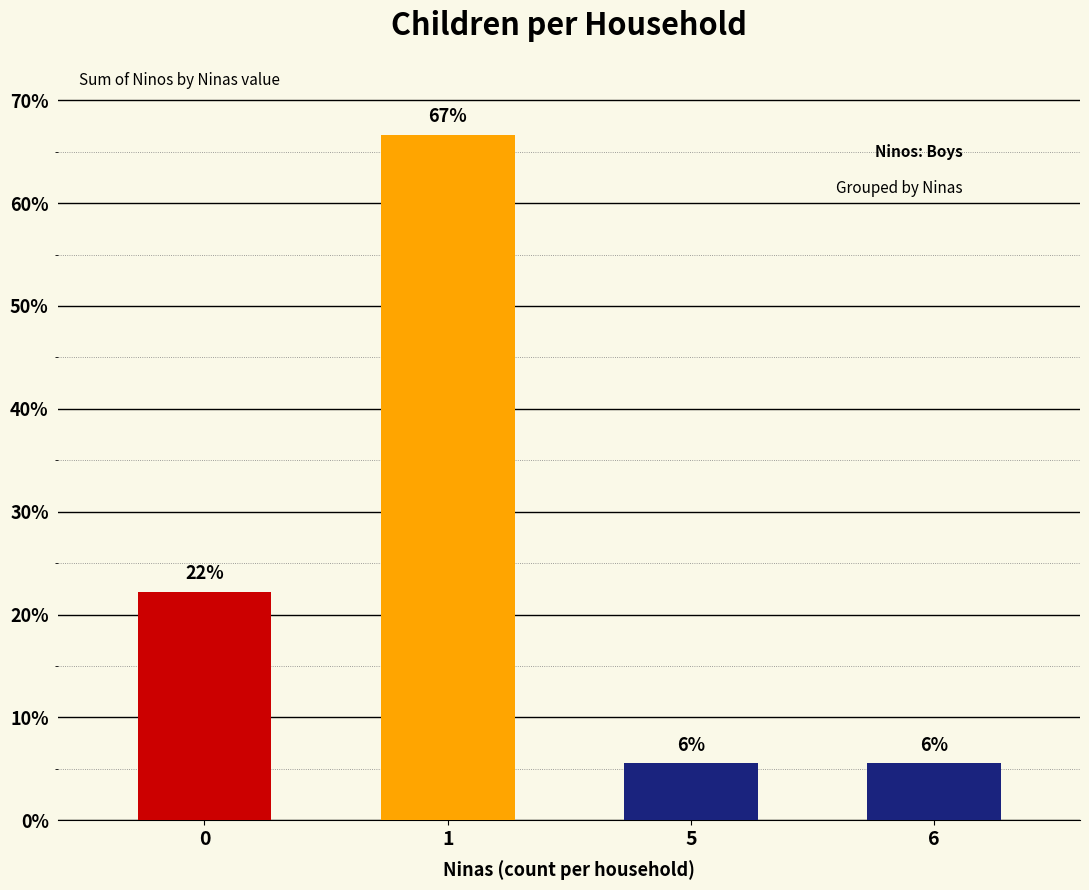

Reading right to left, extract all data points from this chart.

5.6	5.6	66.7	22.2